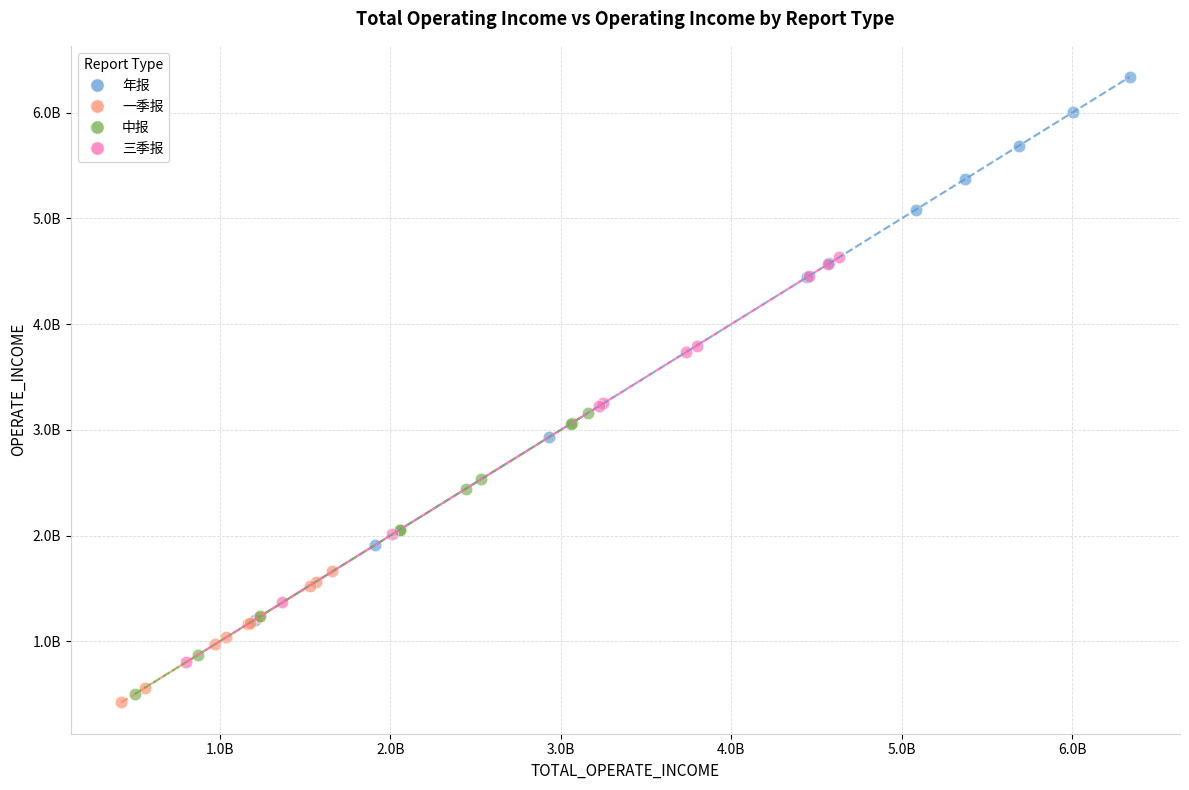

Which series contains the highest Y value?

年报